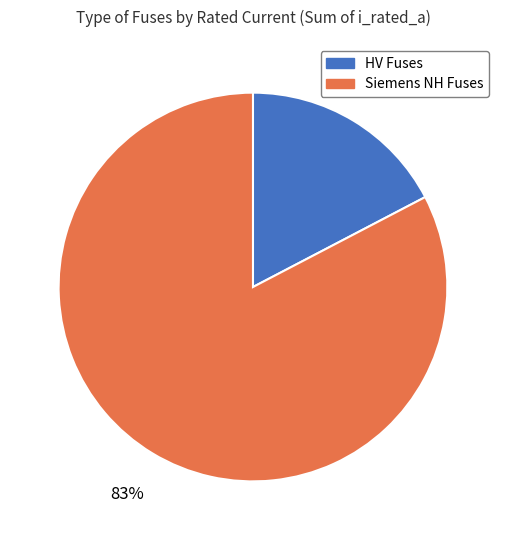

To the nearest percent, what is the average slice percentage?

50%